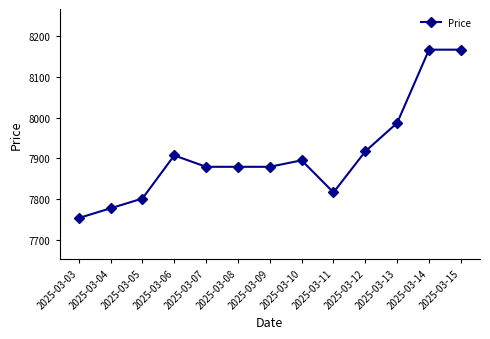

What is the value of the 9th point from the left?

7816